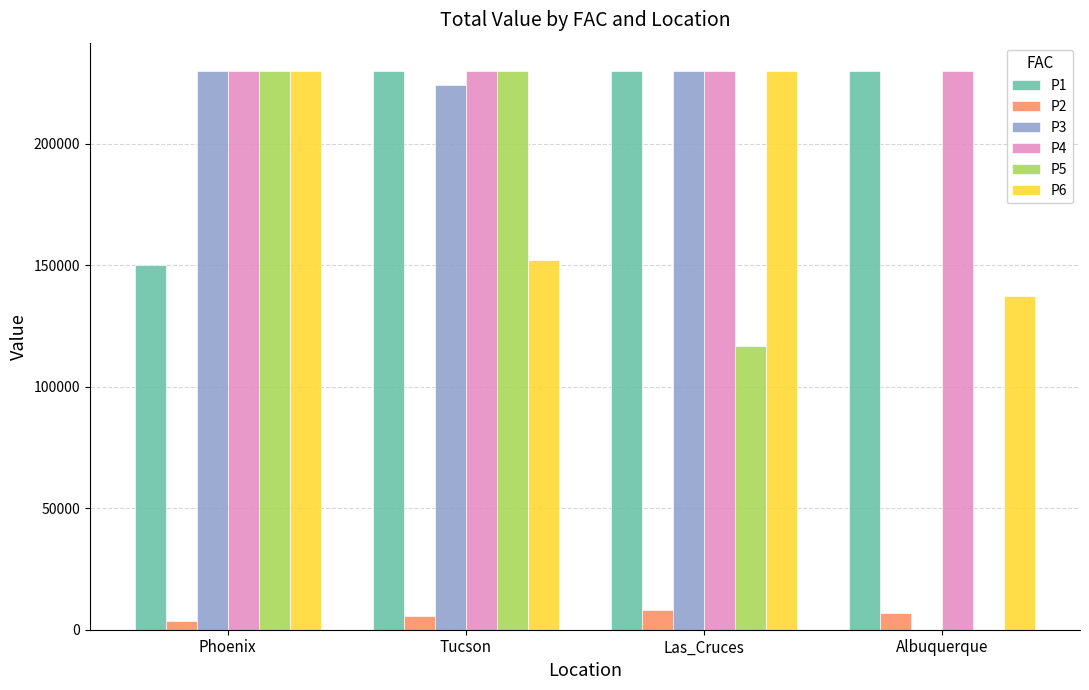

What is the approximate value of P5 at Las_Cruces?

116684.2